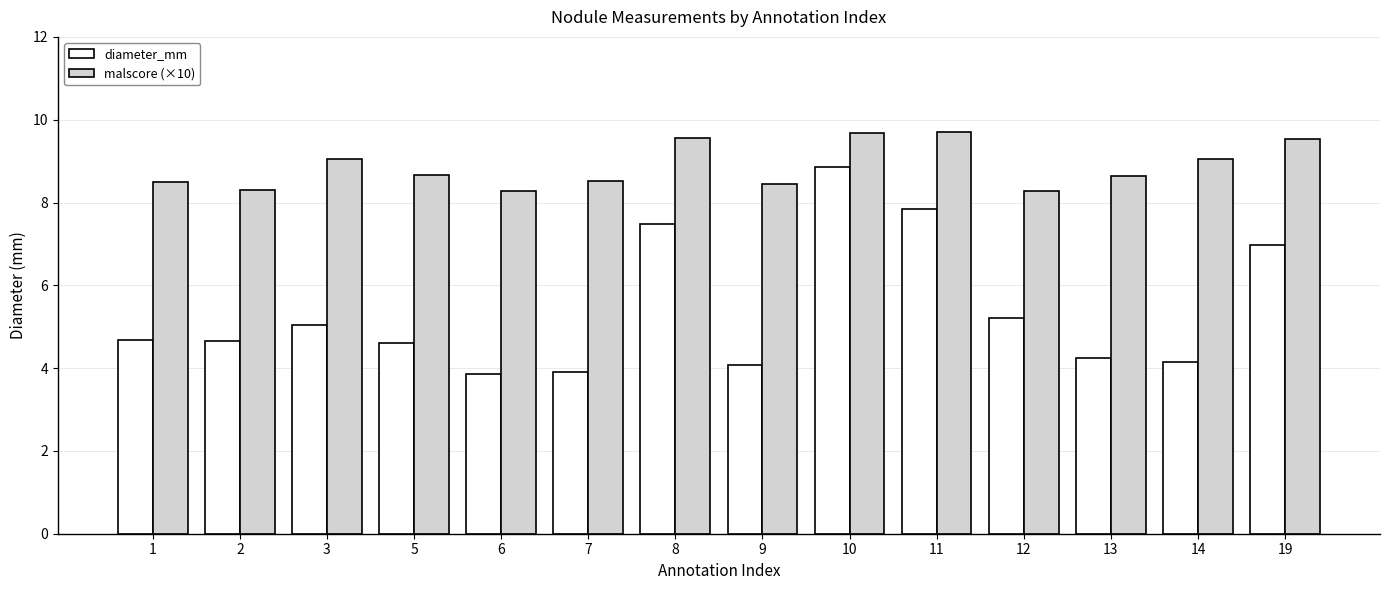

Which series has the largest total across all categories?

malscore (×10)